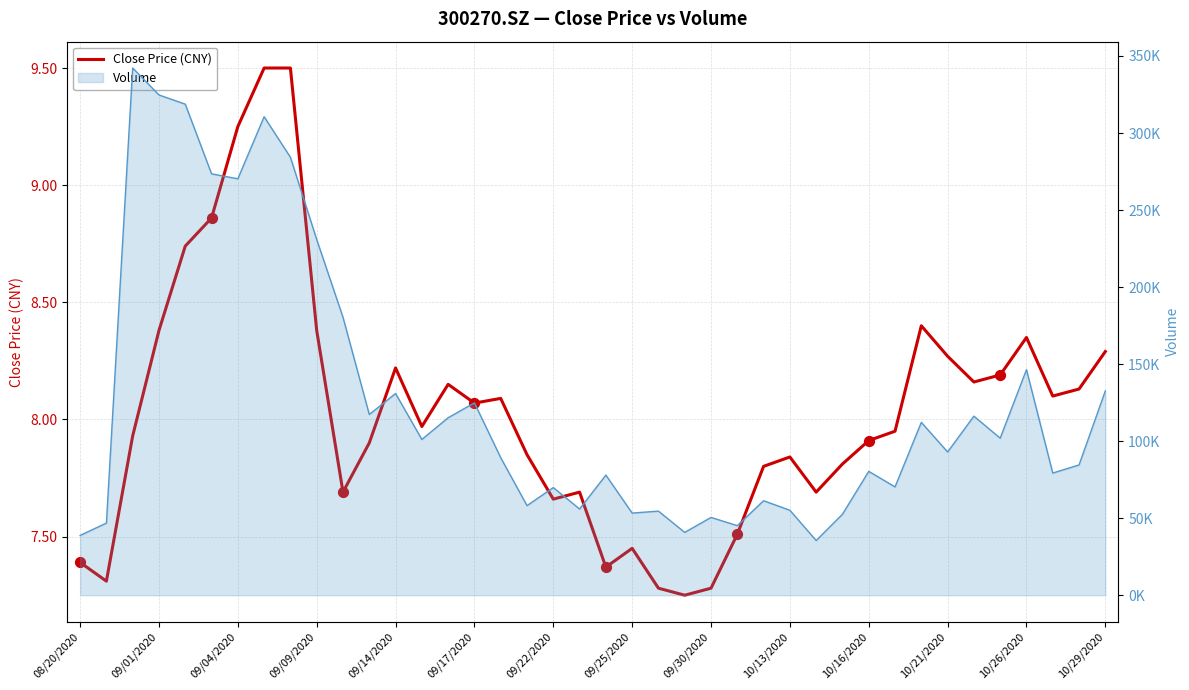

What is the change in value from 15 to 34?

+0.1